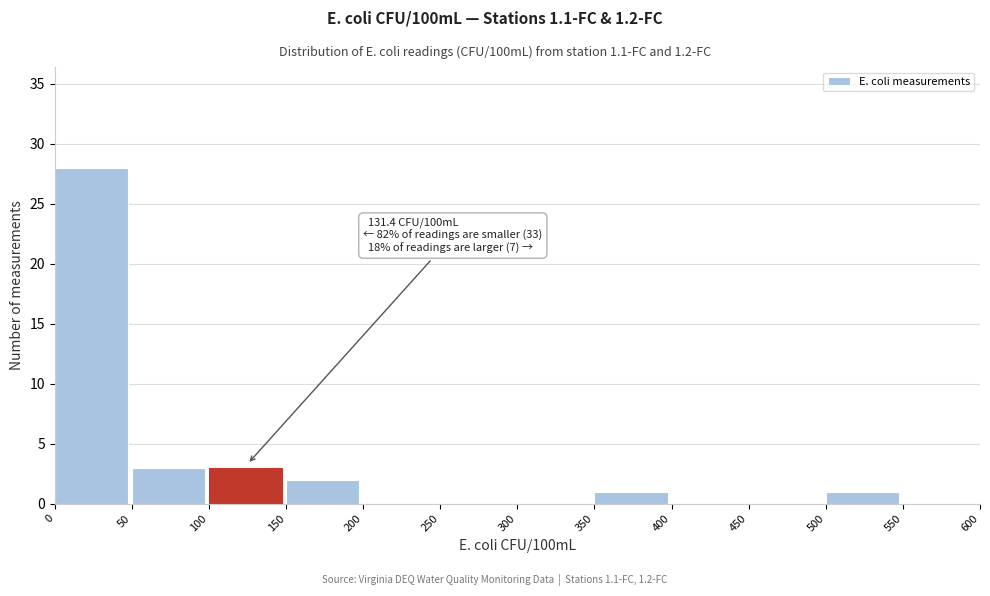

Which range on the x-axis has the tallest bar?

0 to 50